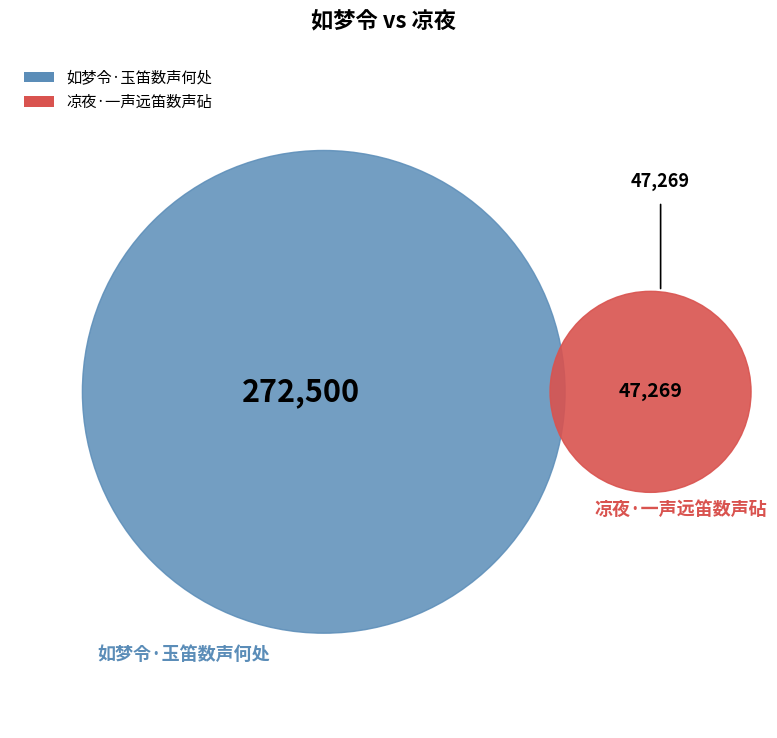

Does 如梦令·玉笛数声何处 represent more than half of the total?

Yes